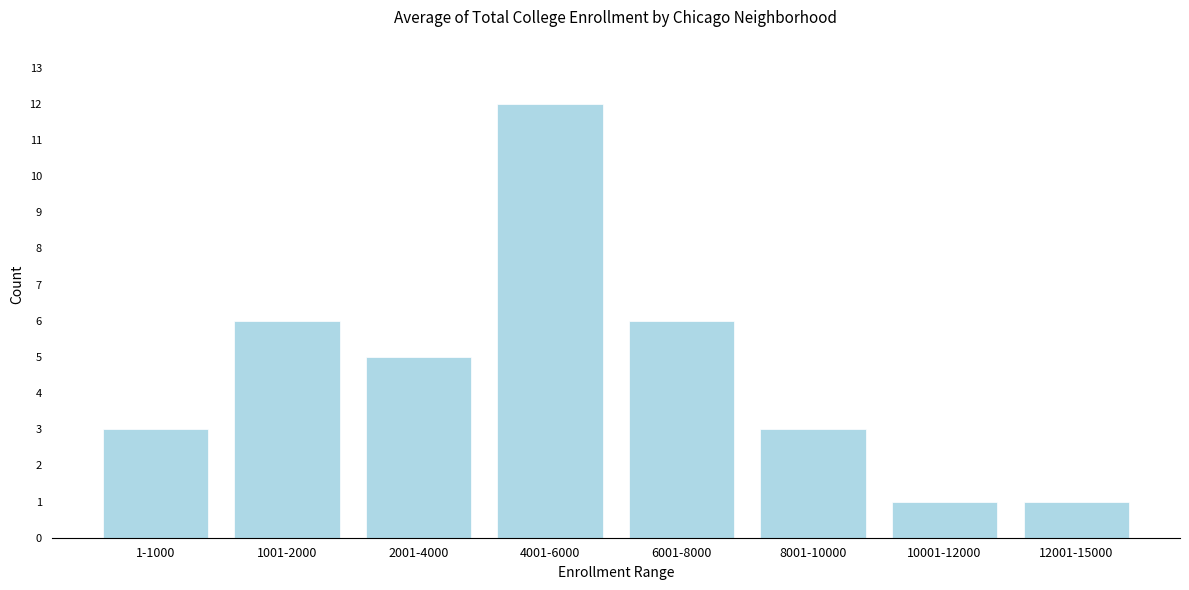

Reading left to right, extract all data points from this chart.

1-1000=3	1001-2000=6	2001-4000=5	4001-6000=12	6001-8000=6	8001-10000=3	10001-12000=1	12001-15000=1